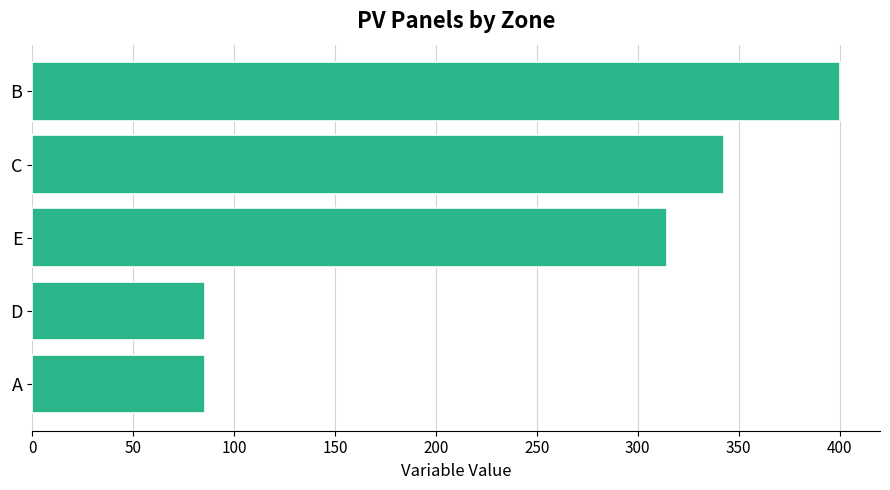

What is the average value?

245.7